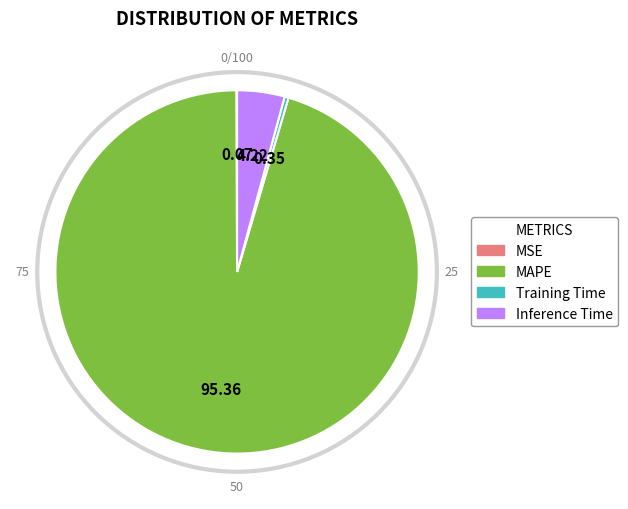

Is there any slice that represents more than half of the pie?

Yes